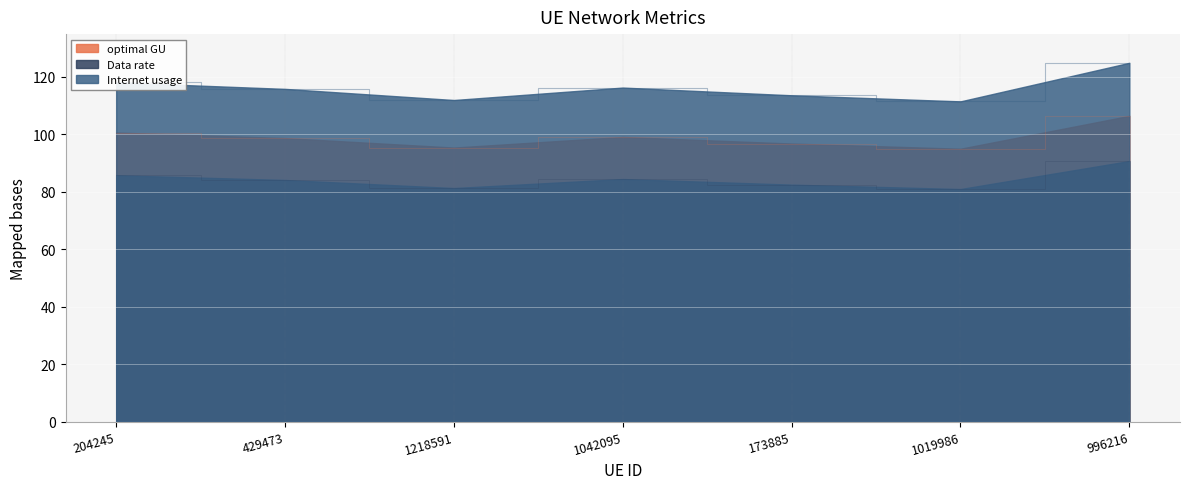

What is the smallest value displayed?

80.9